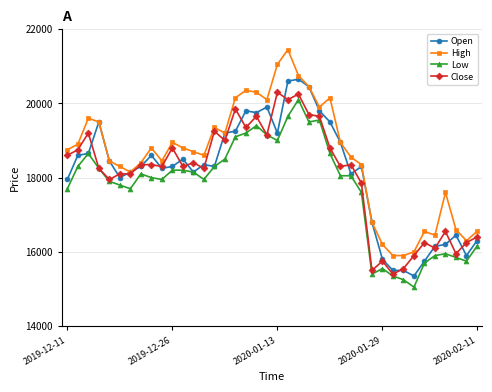

What are all the series names shown in the legend?

Open, High, Low, Close